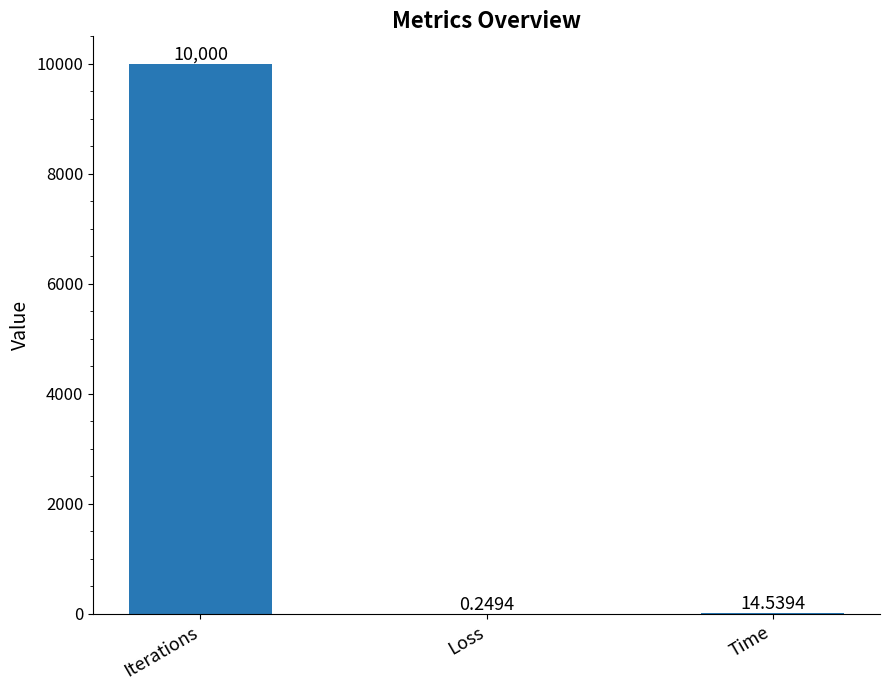

Which category has the highest value across all series?

Iterations